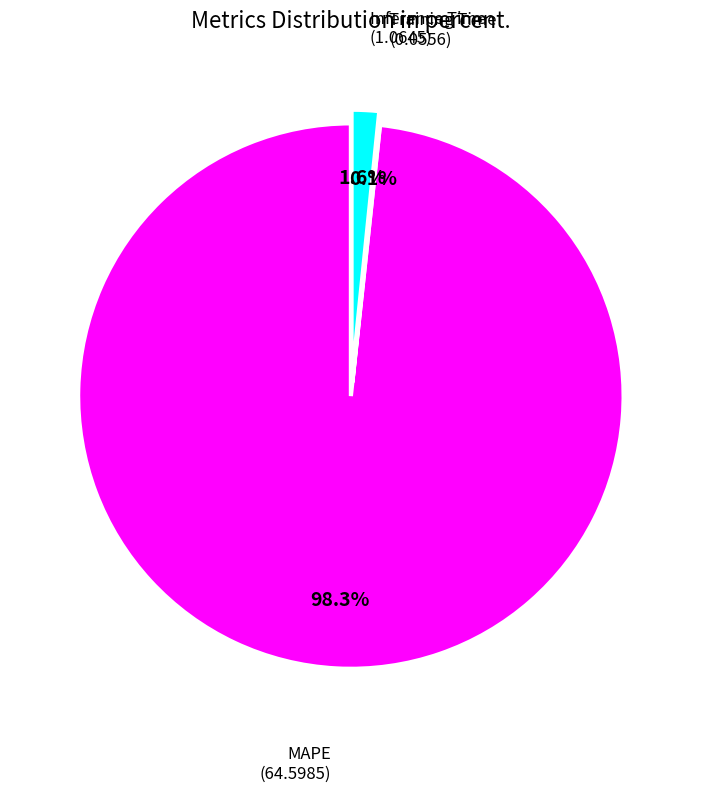

Is there any slice that represents more than half of the pie?

Yes